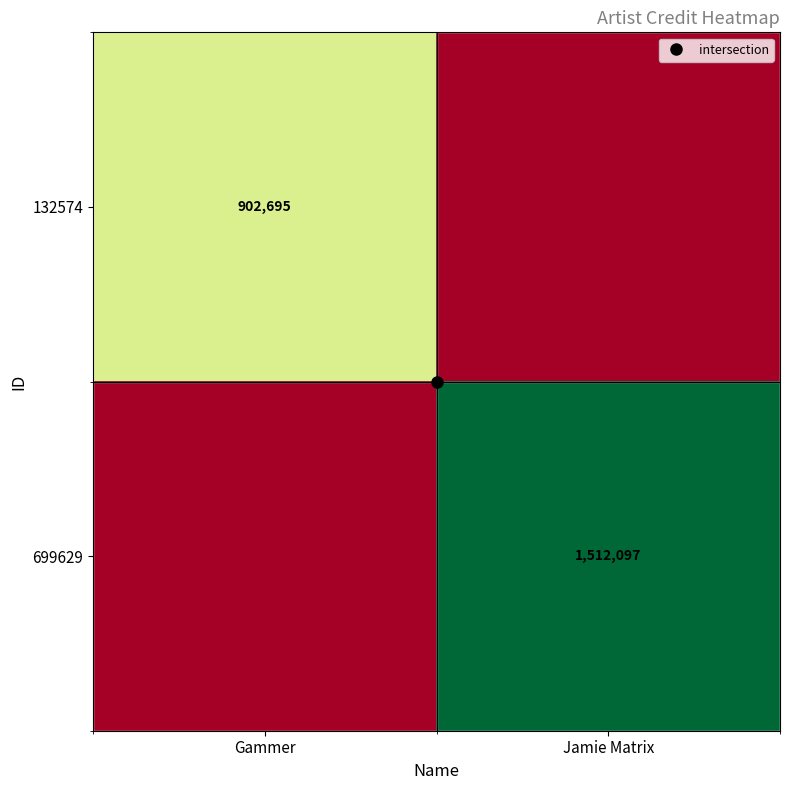

What is the sum of all 132574 values?

902695